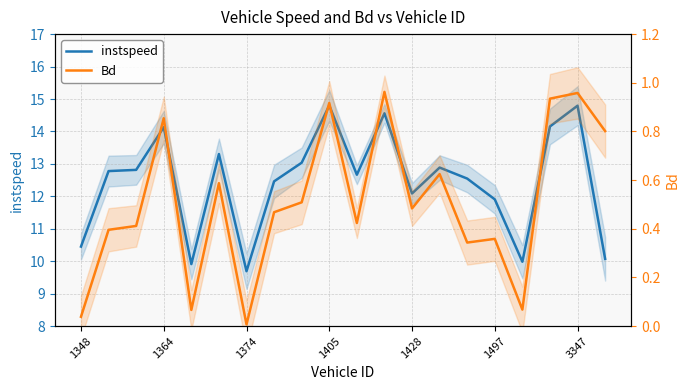

What is the value of the instspeed point at the 12th from the left?

14.6